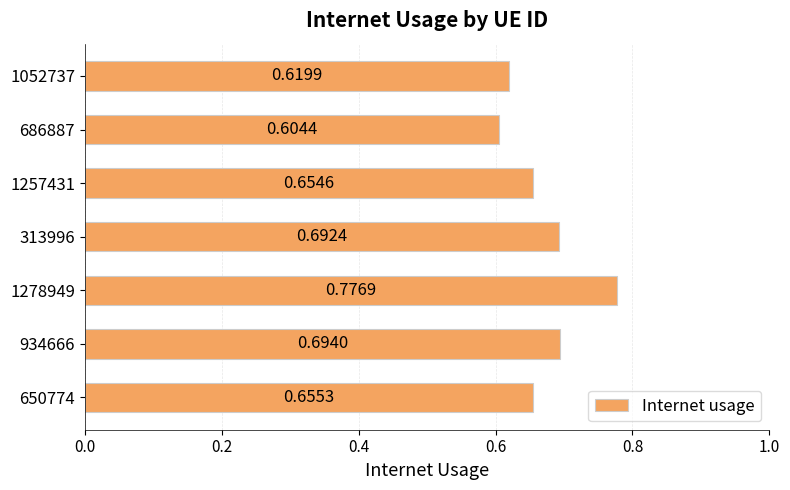

Rank the categories by value from highest to lowest.

1278949, 934666, 313996, 650774, 1257431, 1052737, 686887